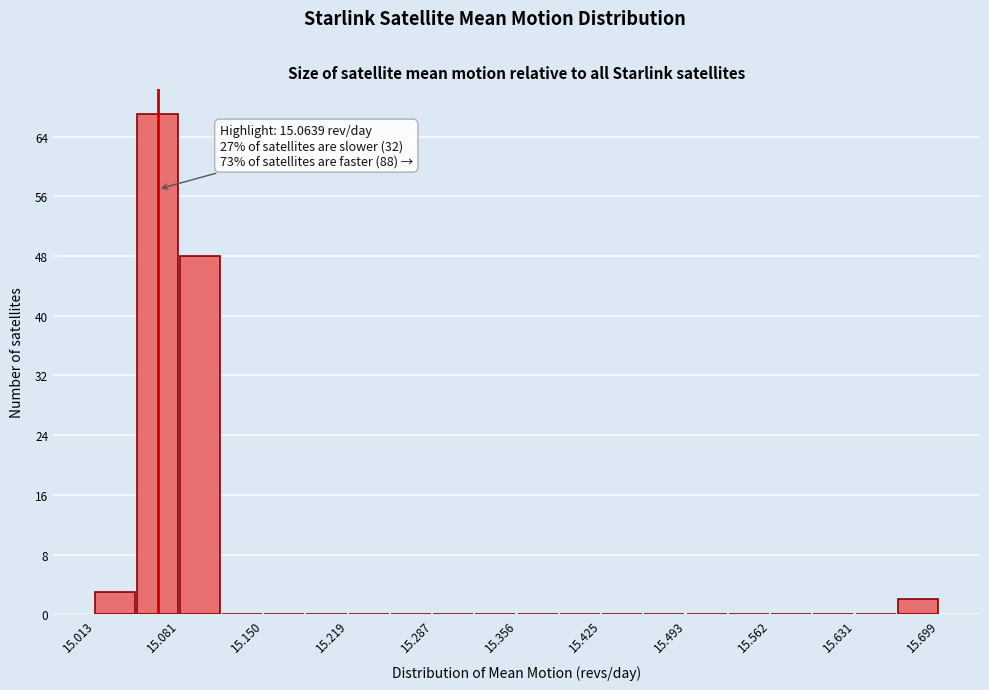

Read against the x-axis, roughly where is the centre of the tallest bar?

15.06